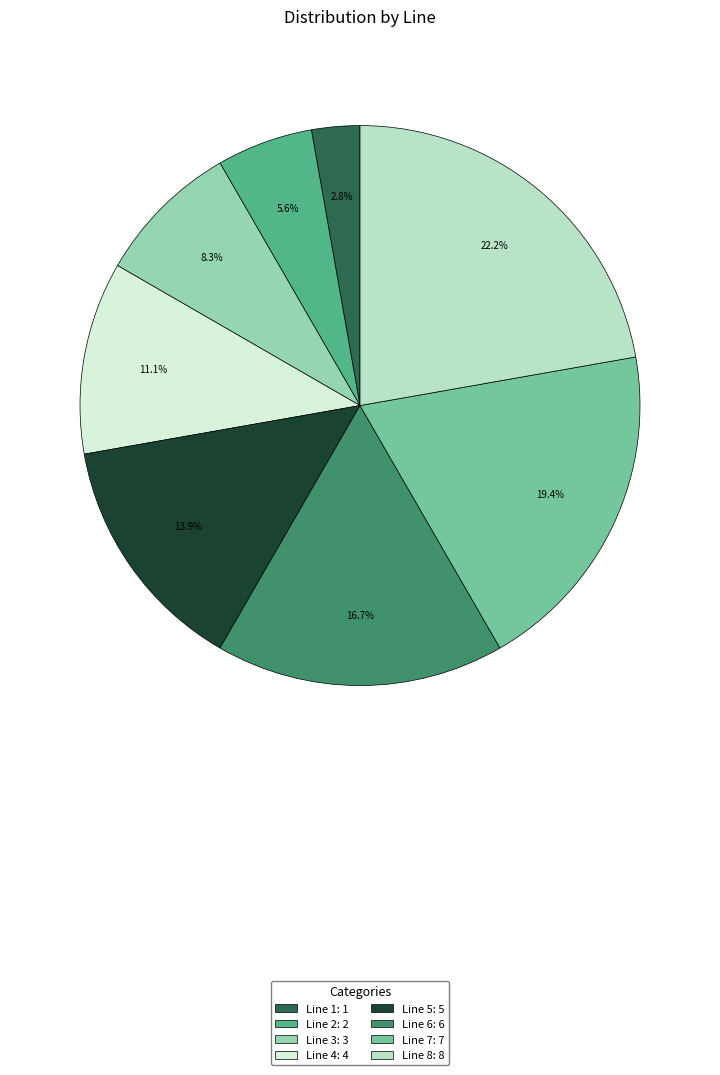

What percentage is the Line 6 slice, to the nearest percent?

17%